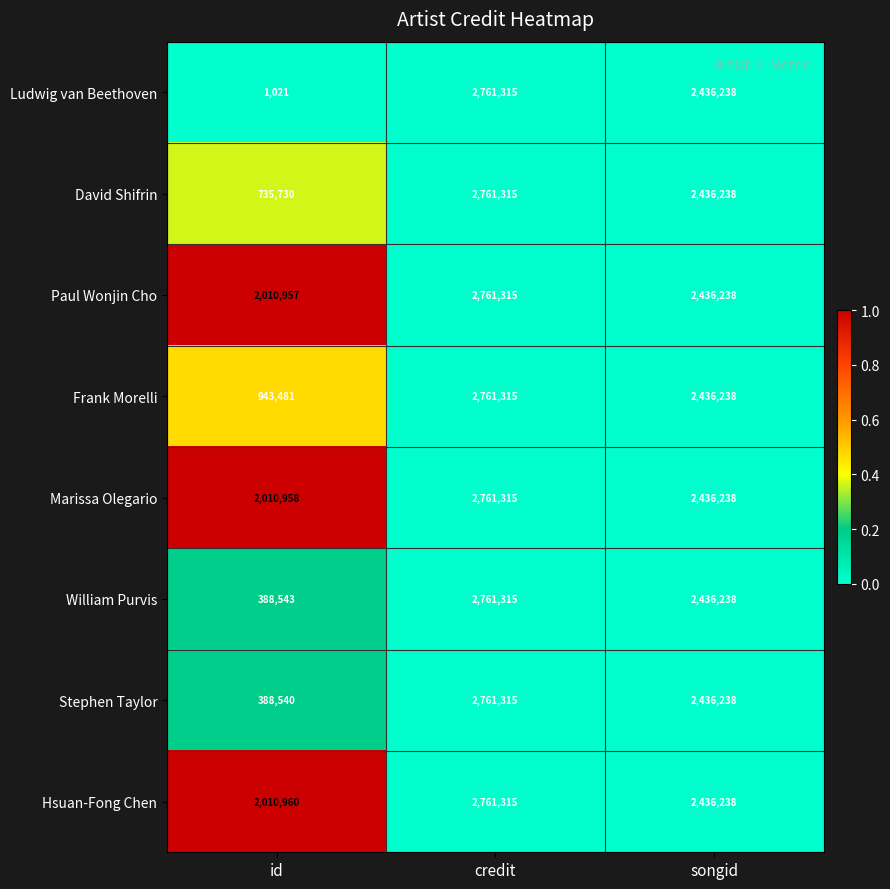

Reading right to left, what are all the values shown in this chart?

Ludwig van Beethoven: 2436238	2761315	1021
David Shifrin: 2436238	2761315	735730
Paul Wonjin Cho: 2436238	2761315	2010957
Frank Morelli: 2436238	2761315	943481
Marissa Olegario: 2436238	2761315	2010958
William Purvis: 2436238	2761315	388543
Stephen Taylor: 2436238	2761315	388540
Hsuan-Fong Chen: 2436238	2761315	2010960